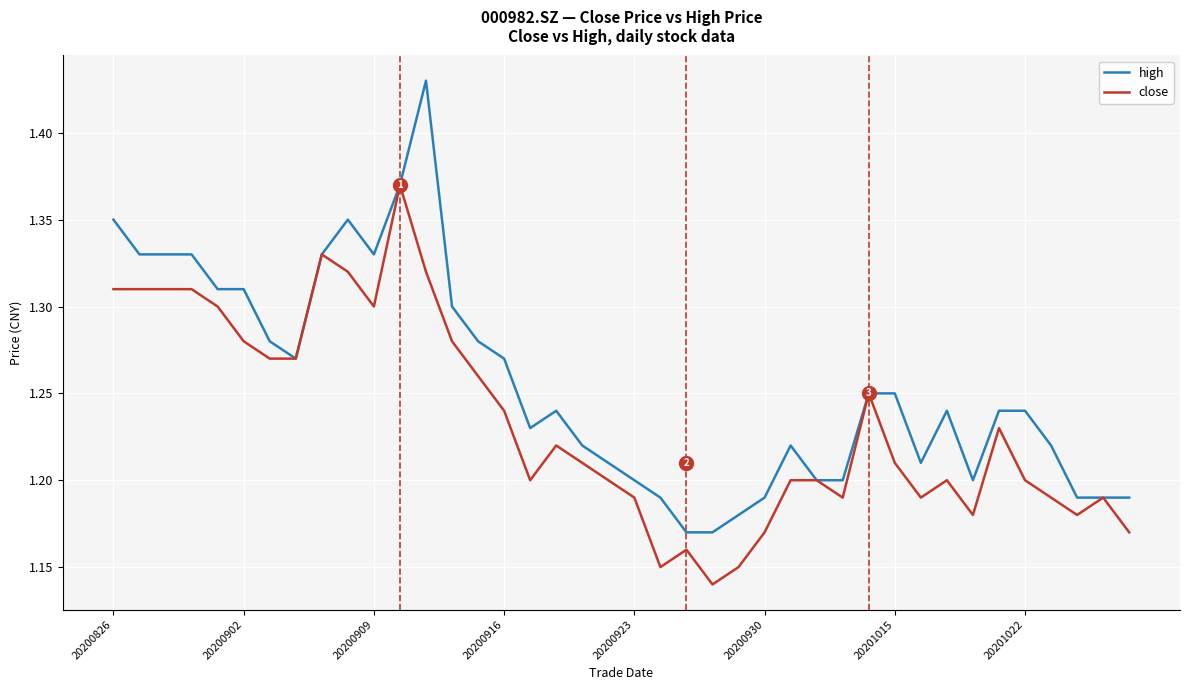

Which series has the largest range (max minus min)?

high